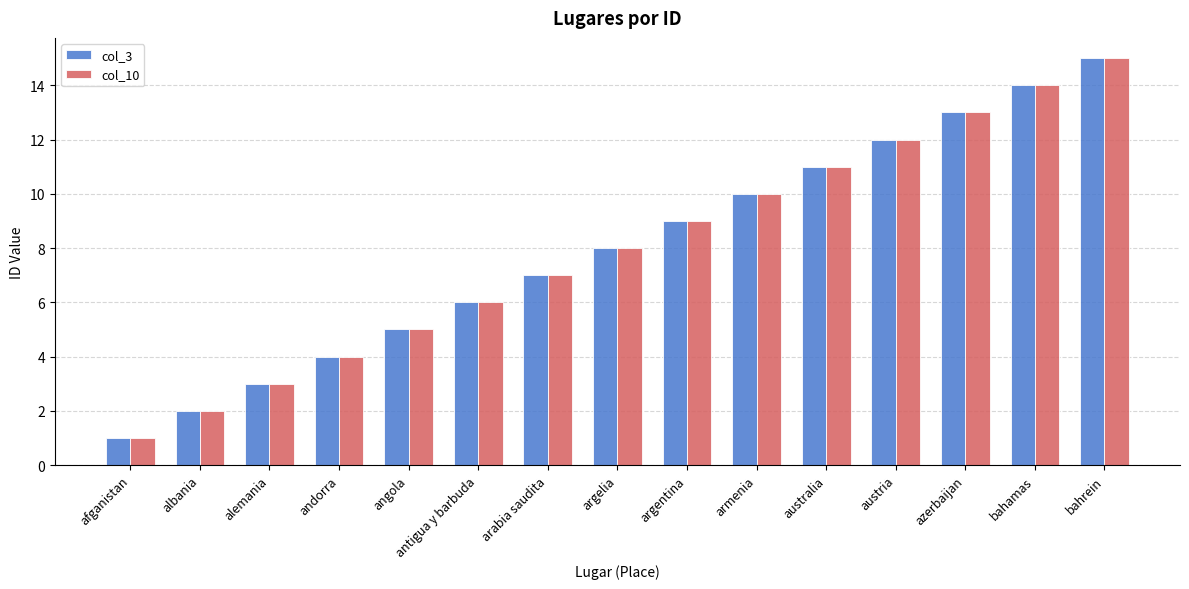

Reading left to right, what are all the values shown in this chart?

col_3: afganistan=1	albania=2	alemania=3	andorra=4	angola=5	antigua y barbuda=6	arabia saudita=7	argelia=8	argentina=9	armenia=10	australia=11	austria=12	azerbaijan=13	bahamas=14	bahrein=15
col_10: afganistan=1	albania=2	alemania=3	andorra=4	angola=5	antigua y barbuda=6	arabia saudita=7	argelia=8	argentina=9	armenia=10	australia=11	austria=12	azerbaijan=13	bahamas=14	bahrein=15